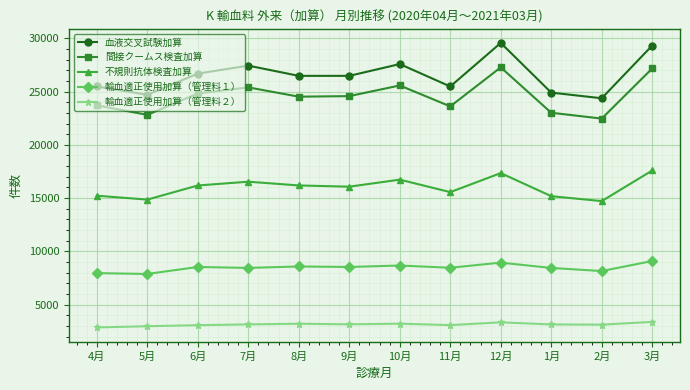

What is the sum of the 血液交叉試験加算 values at 9月 and 6月?

53151